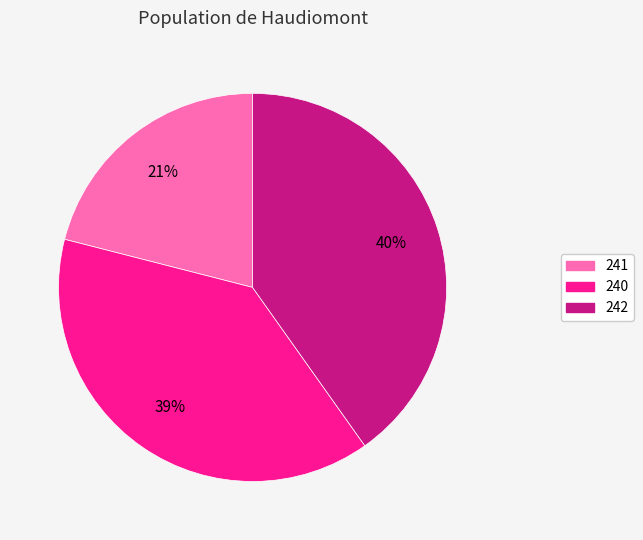

Is 240 the majority of the pie?

No